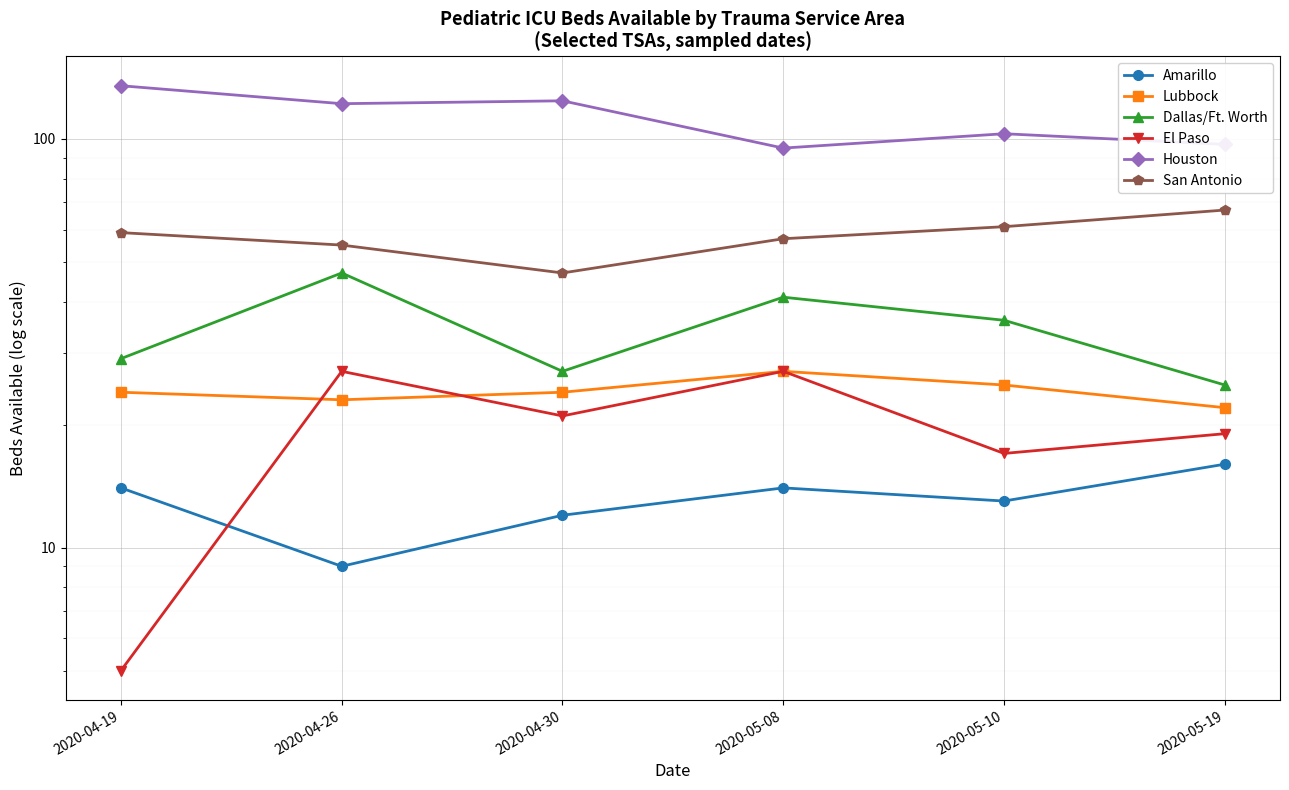

The Houston series shows 164 at 2020-05-10. True or false?

False